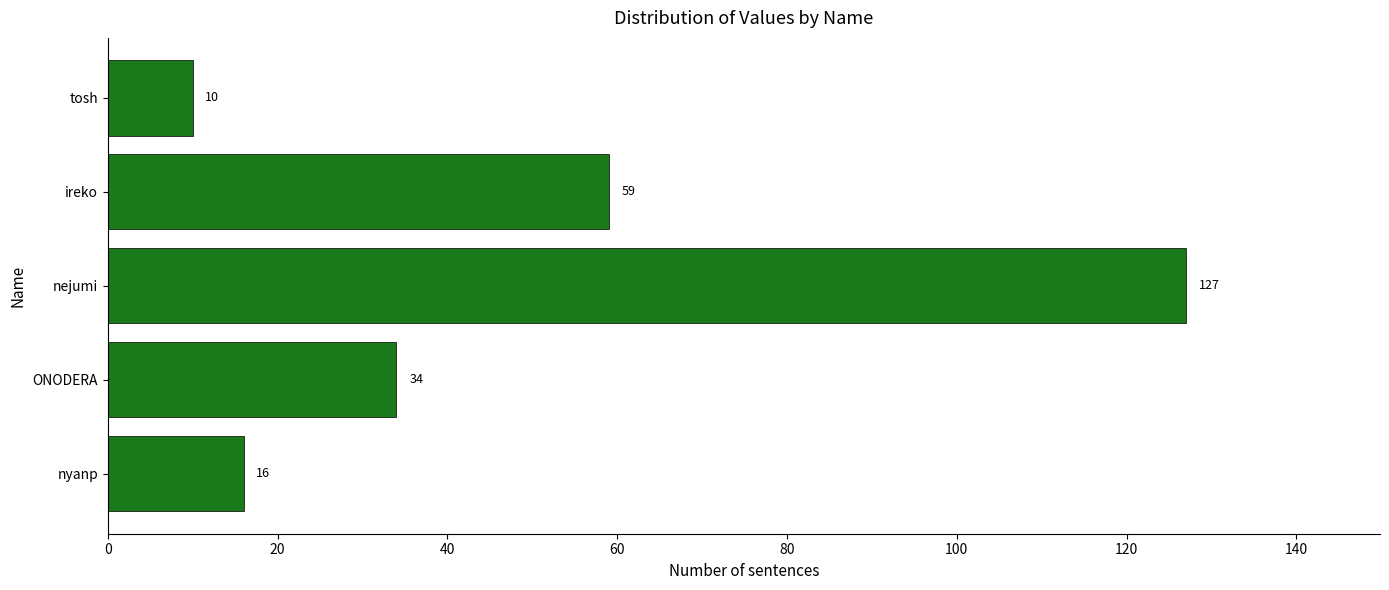

How many distinct data groups are displayed?

1